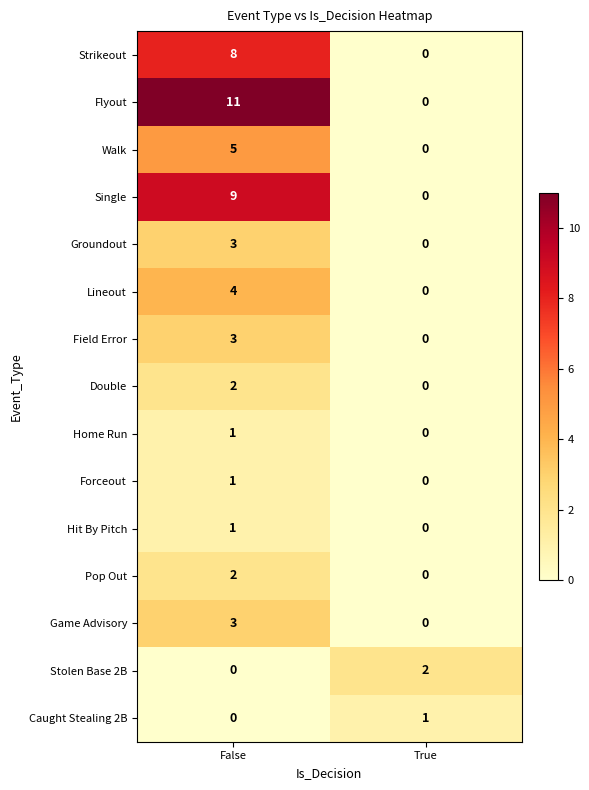

At how many categories does at least one series exceed 4?

1